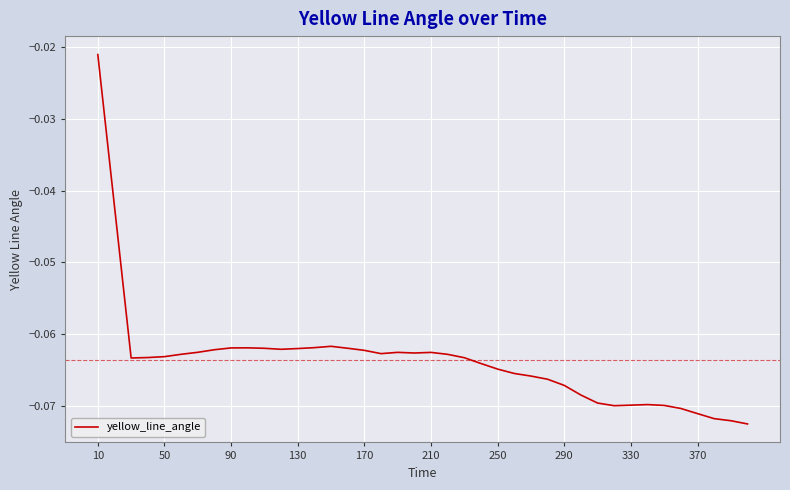

Where is the data nearest to the value 0?

10